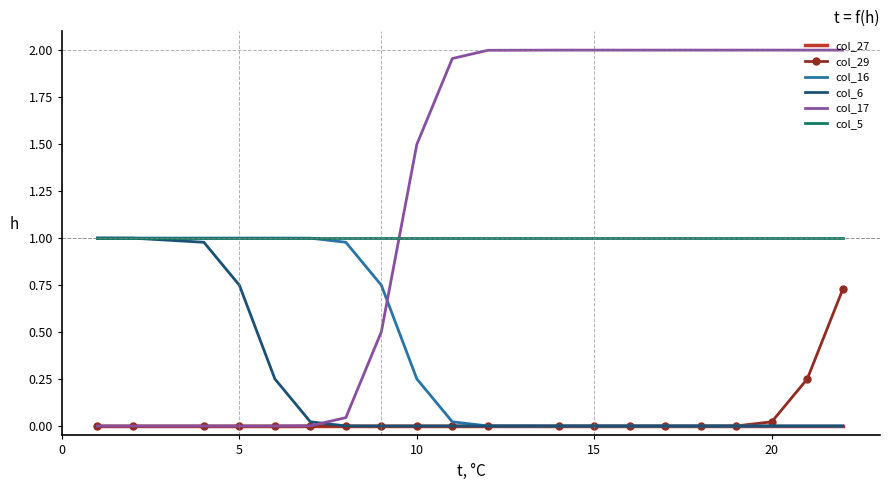

Which series has the largest total across all categories?

col_17